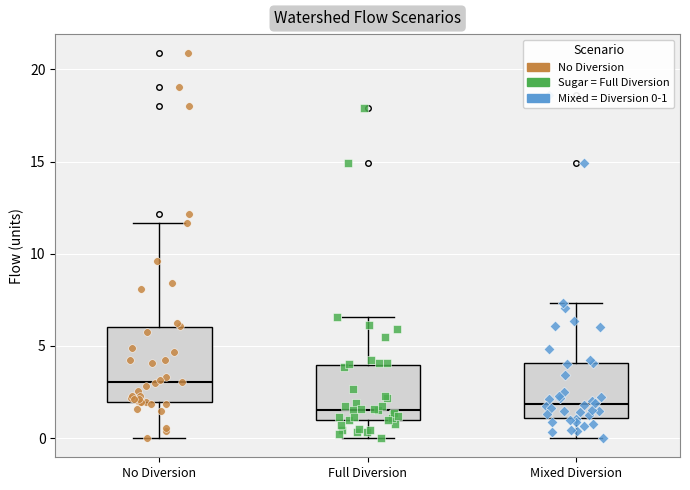

Where does the median line of the box for Full Diversion sit on the y-axis? The values are not printed on the chart, so give them approximately, as read against the axis.

1.5